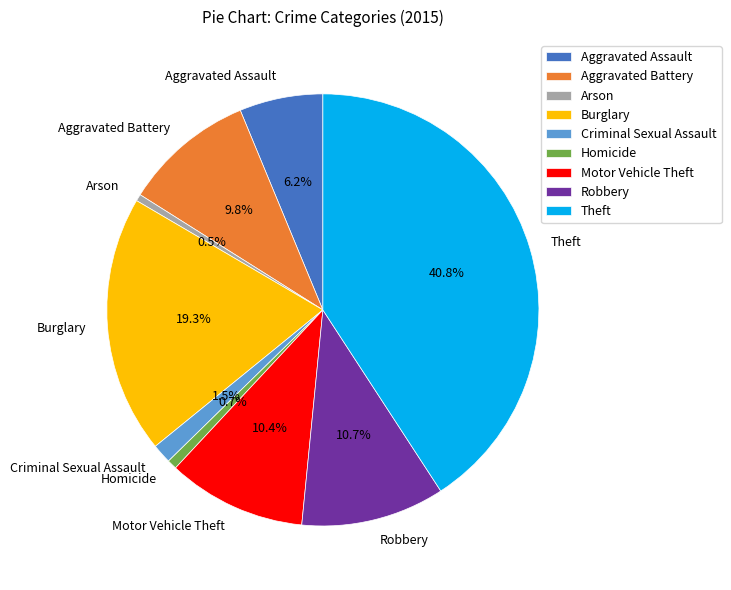

Does Aggravated Assault account for over 50% of the chart?

No